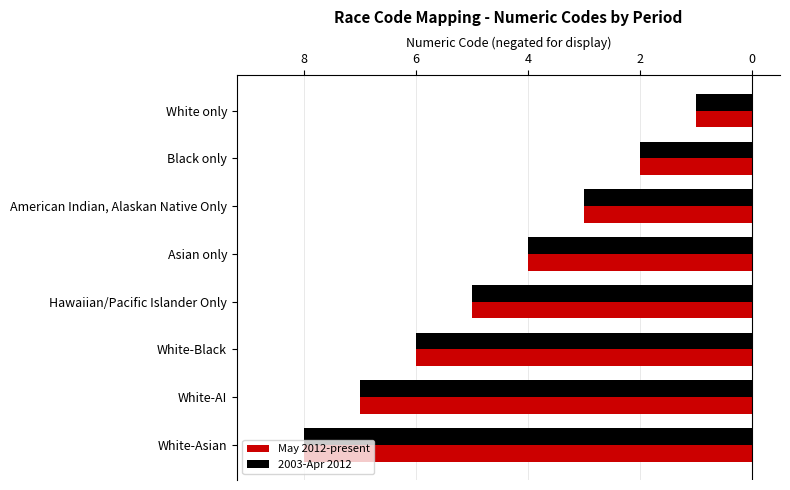

What is the value of the May 2012-present bar at the 4th from the left?

-4